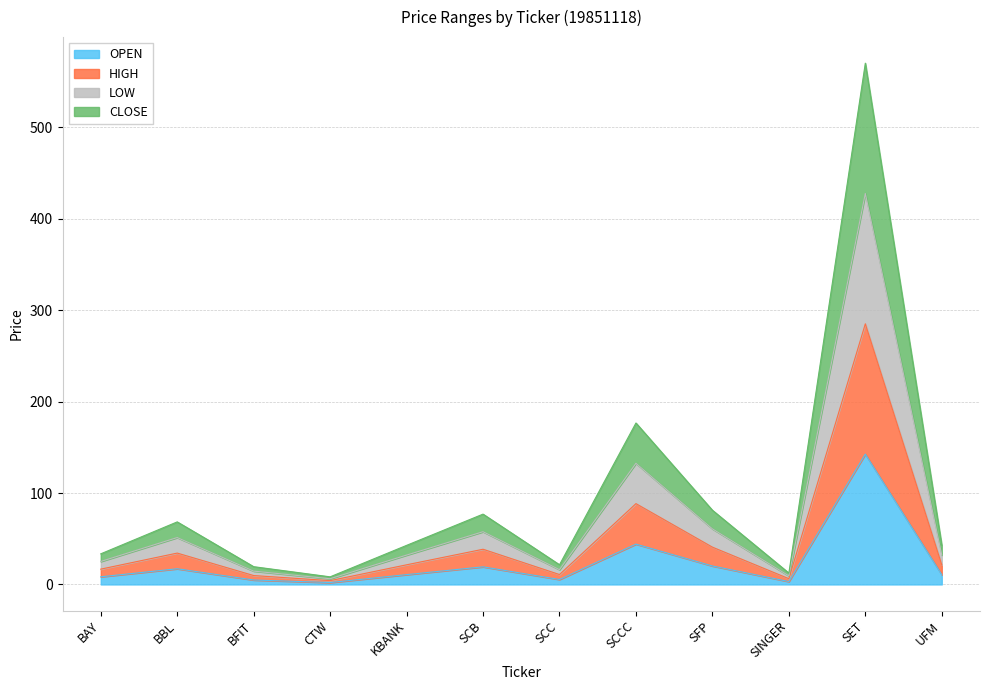

What position from the right is SCB?

7